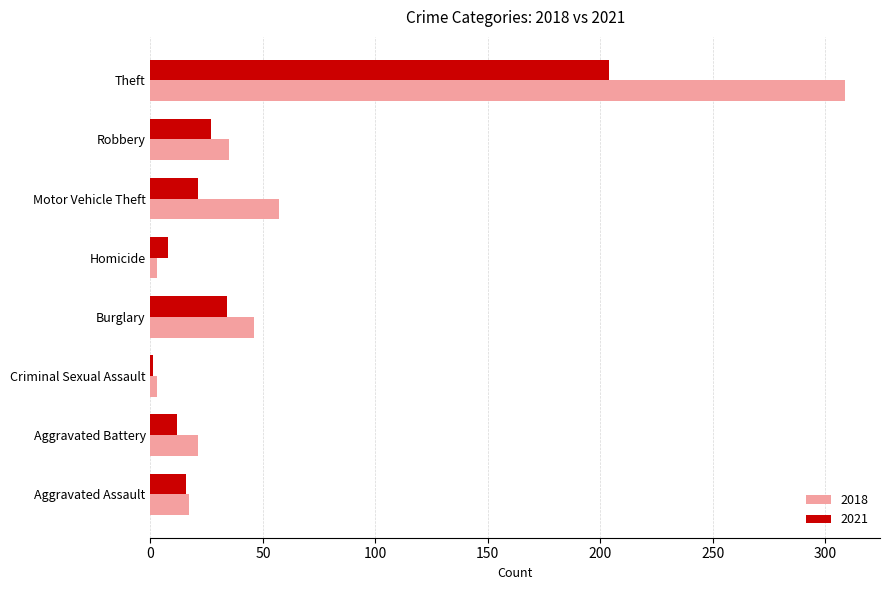

Rank the series at Burglary from highest to lowest value.

2018, 2021